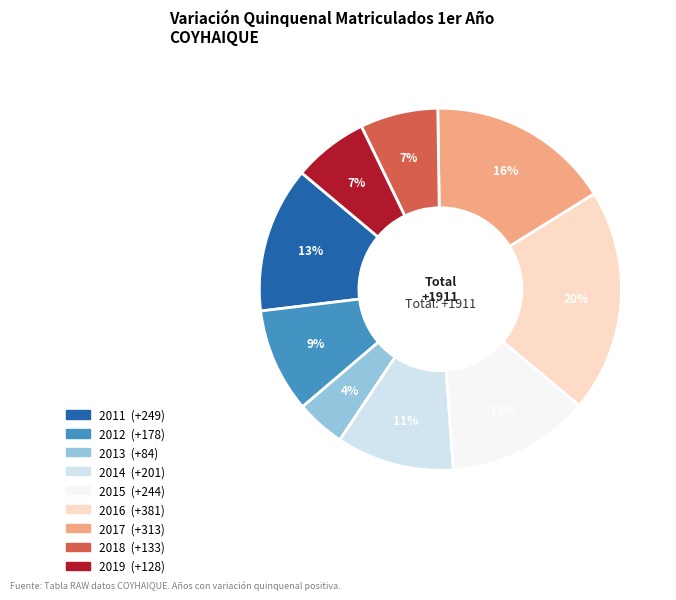

Does any single category account for the majority?

No